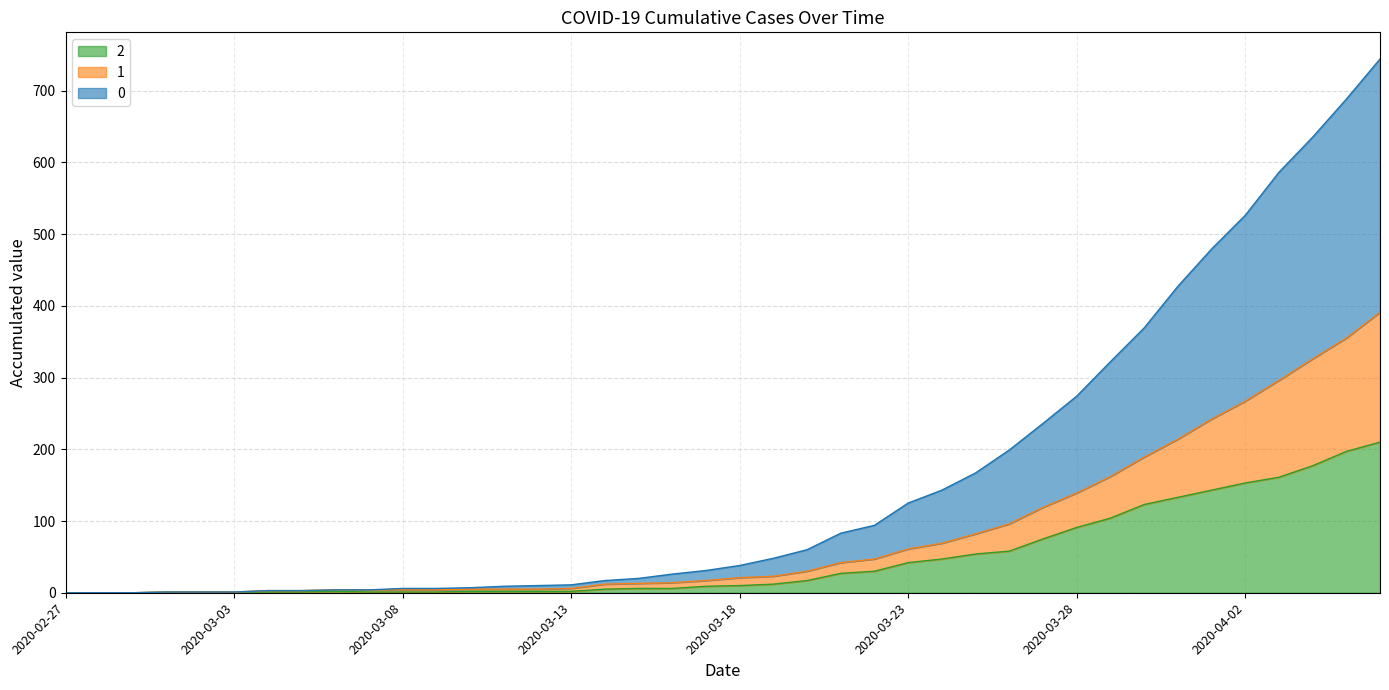

What is the difference between the highest and lowest values at 2020-03-08?

5